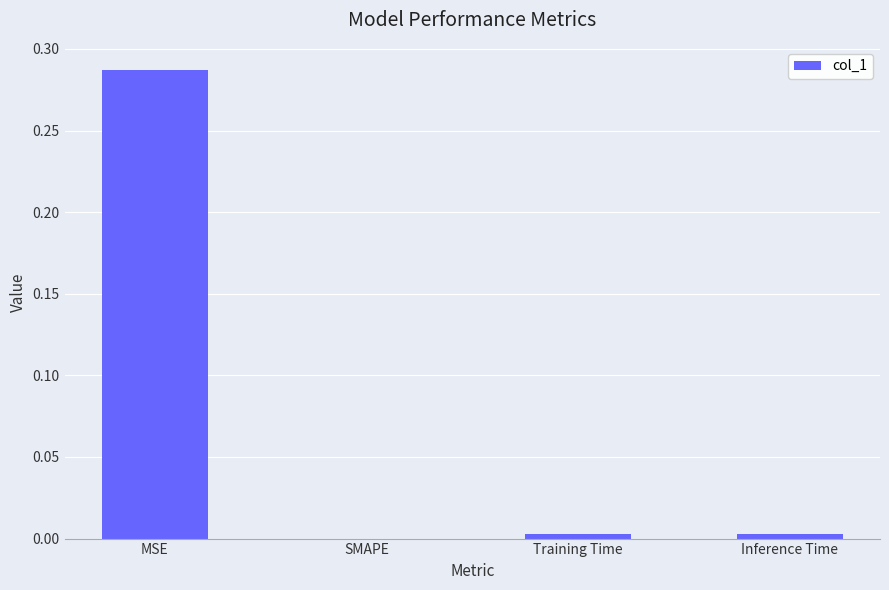

The chart shows a value of 0.0 at SMAPE. True or false?

True